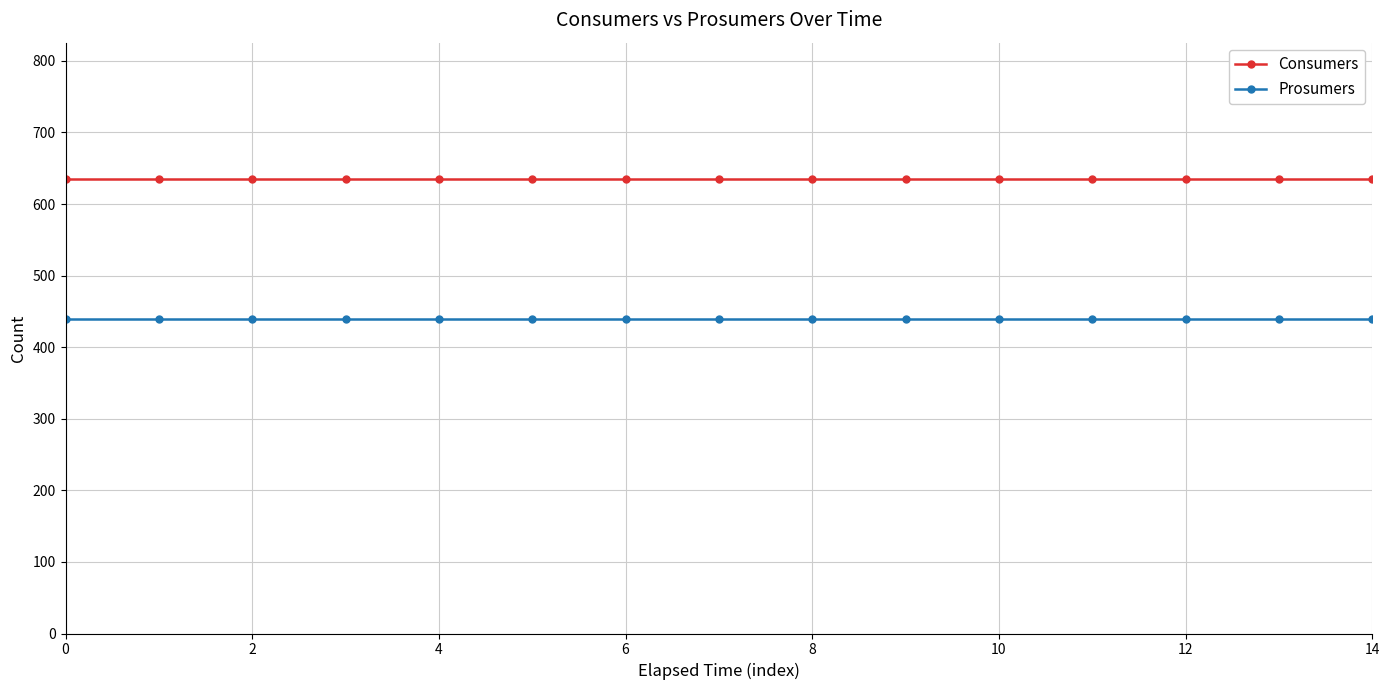

What is the sum of all Prosumers values?

6600